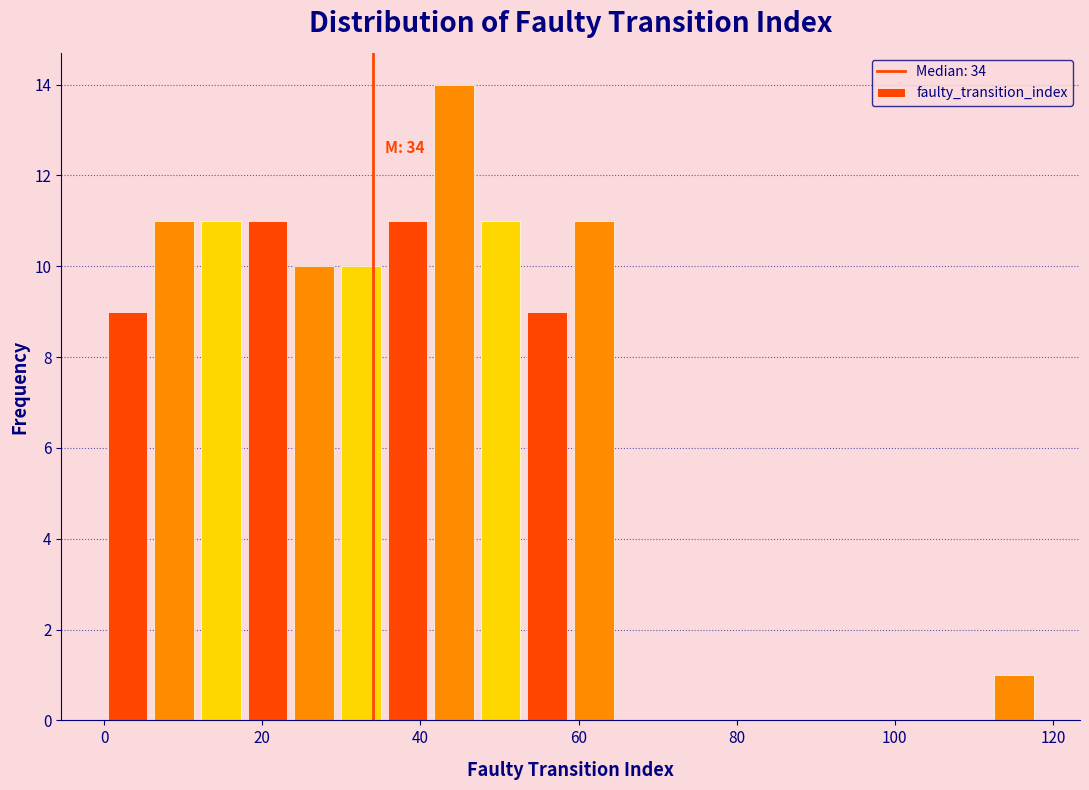

Read against the x-axis, roughly where is the centre of the tallest bar?

44